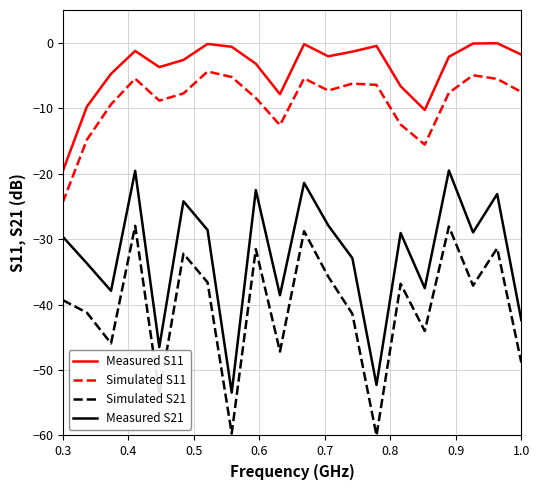

True or false: Simulated S11 has more than 1 points higher than both neighbors.

True